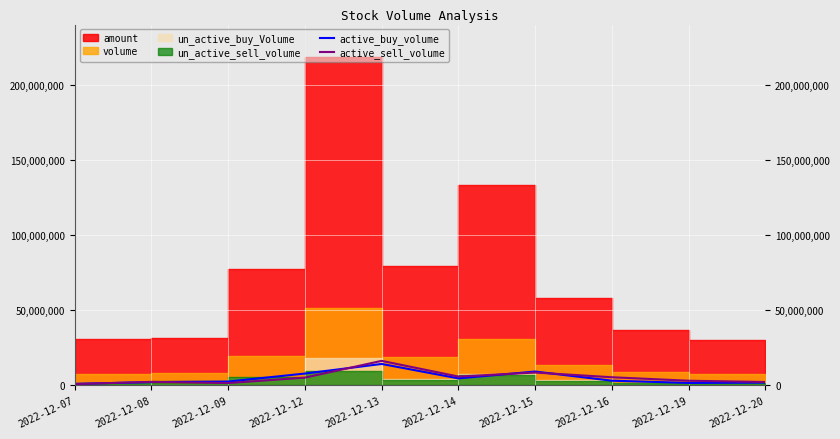

The value of active_sell_volume at 2022-12-16 is 2621686. True or false?

False